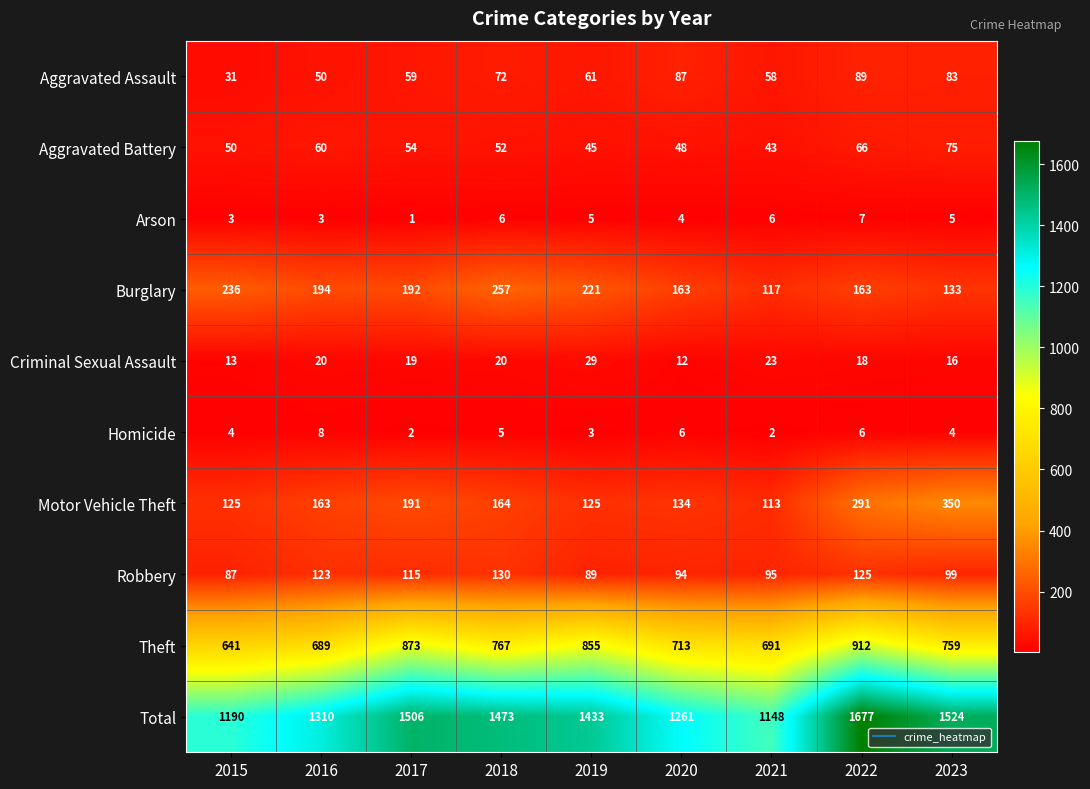

What is the sum of all Total values?

12522